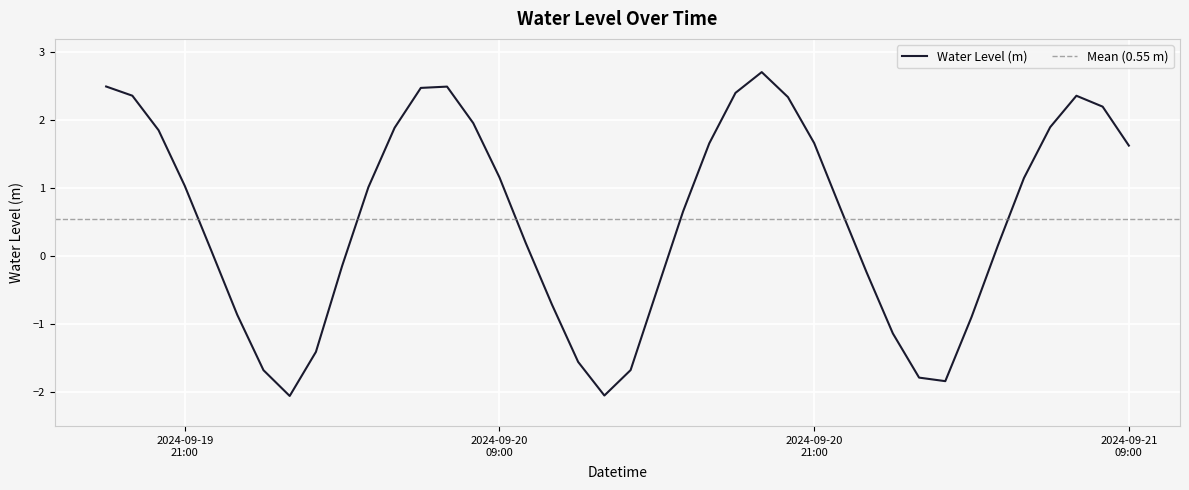

Does the chart display data point markers on the line(s)?

No